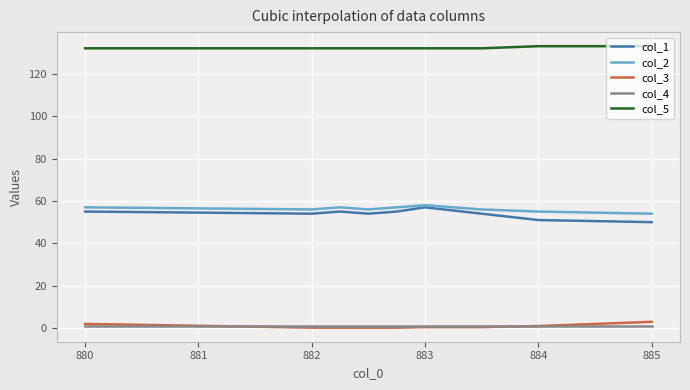

Which series has the largest total across all categories?

col_5